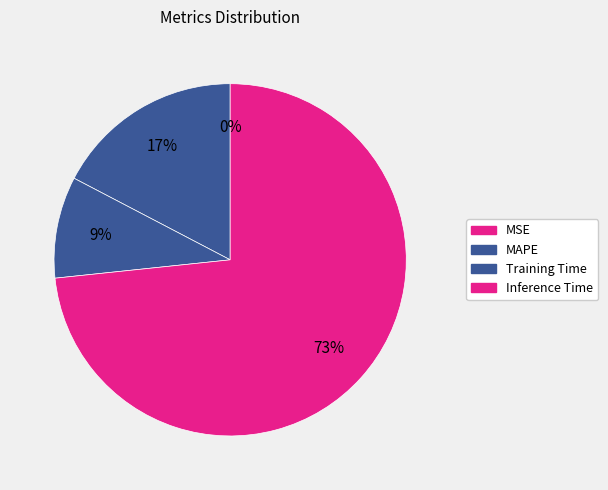

Is it true that MAPE is 17% of the pie?

True